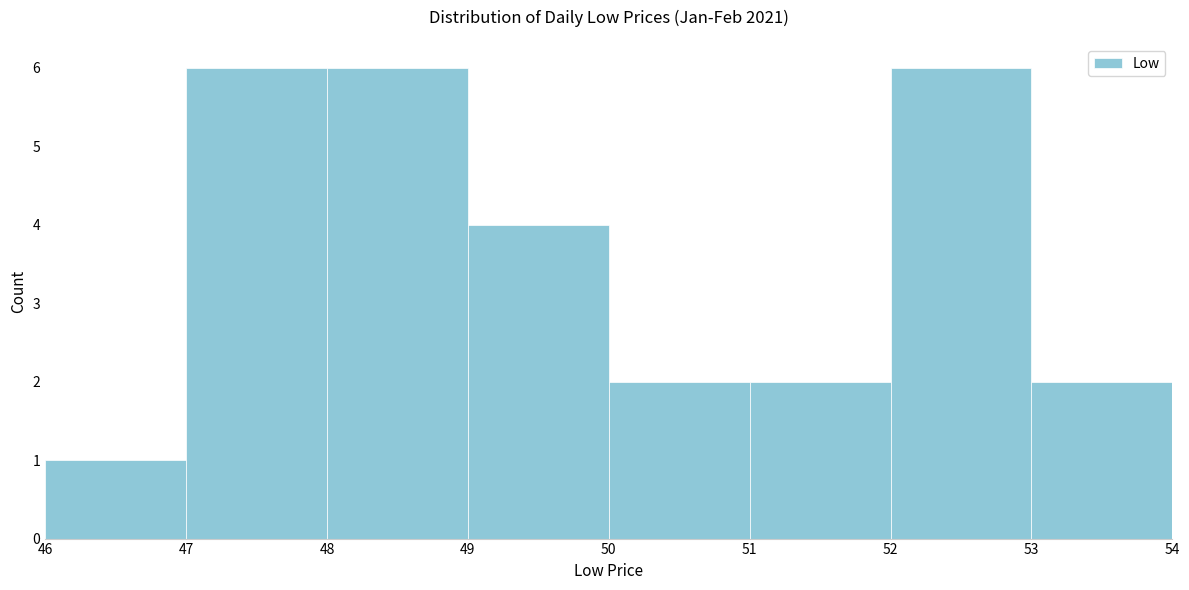

What is the height of the bar covering 53 to 54 on the x-axis? The values are not printed on the chart, so give them approximately, as read against the axis.

2